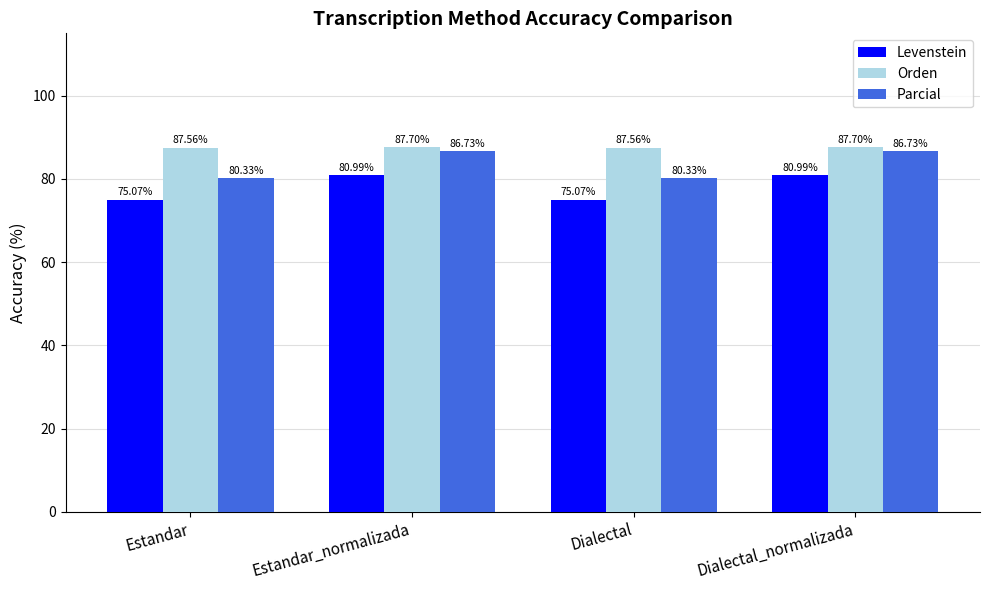

What are all the series names shown in the legend?

Levenstein, Orden, Parcial